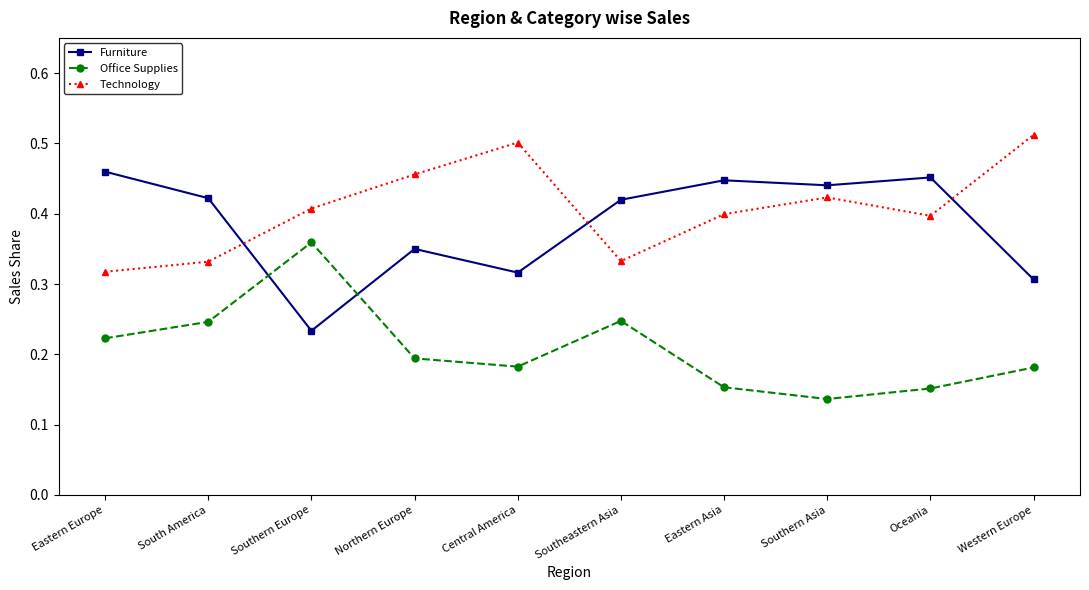

What is the sum of all Technology values?

4.1